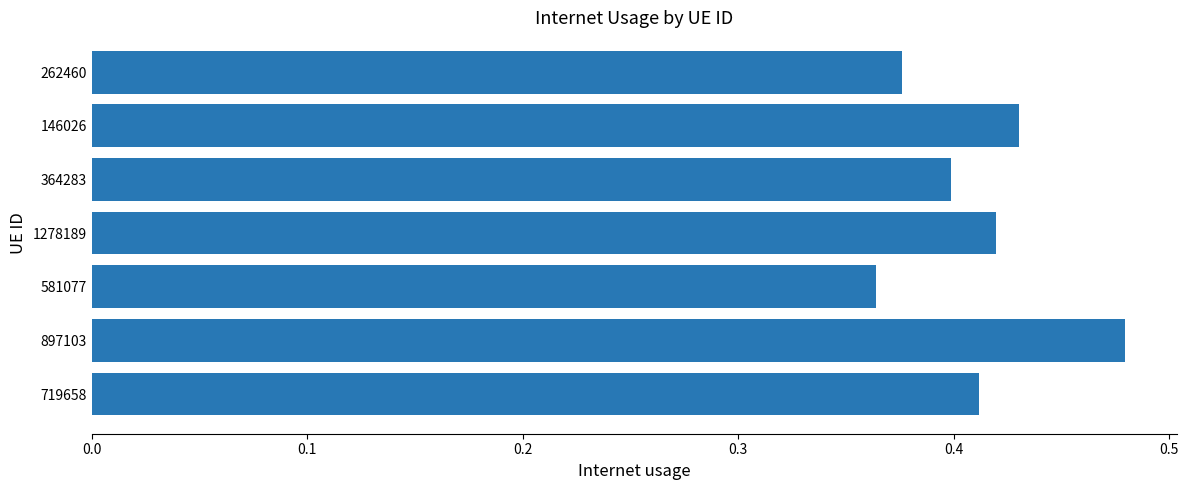

What is the sum of all values?

2.9